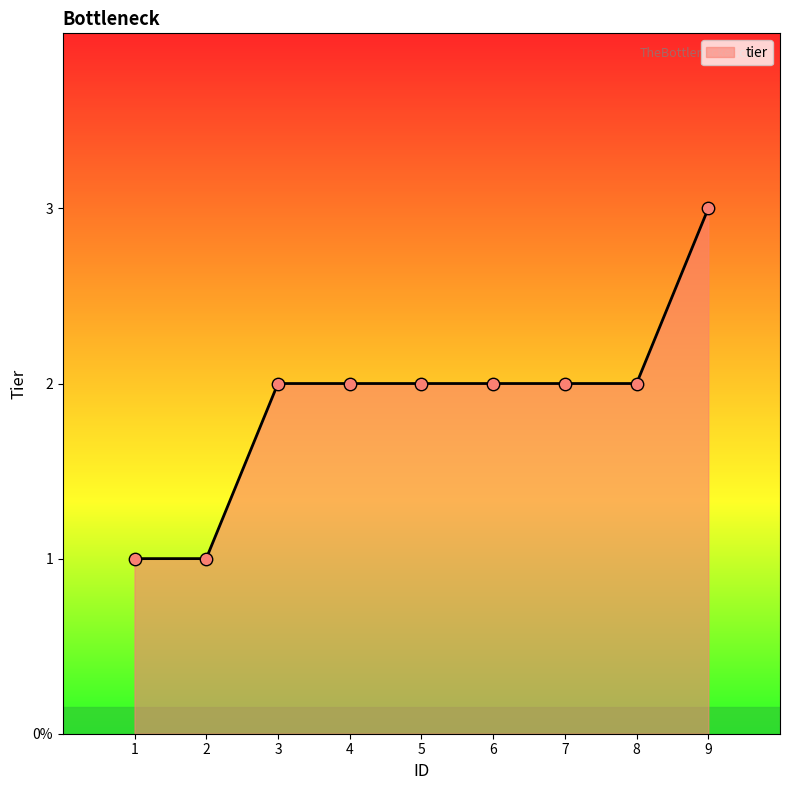

Between 7 and 6, which is larger?

7